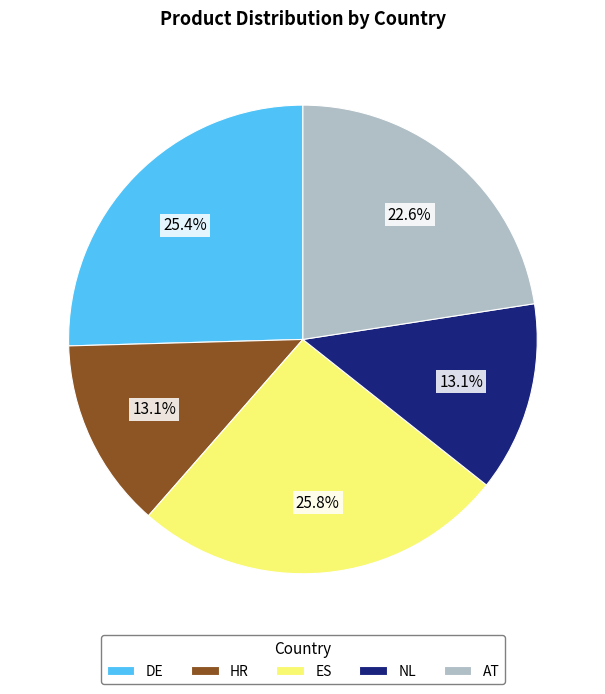

Between NL and AT, which is larger?

AT